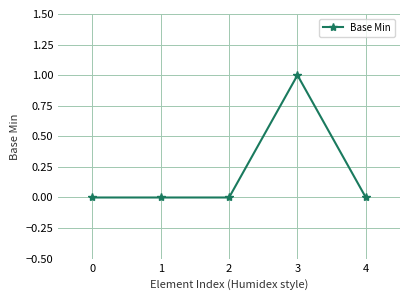

Reading left to right, extract all data points from this chart.

0=0	1=0	2=0	3=1	4=0